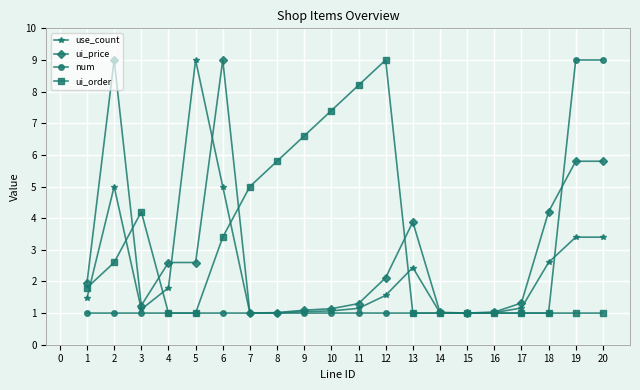

What is the greatest value displayed?

9.0